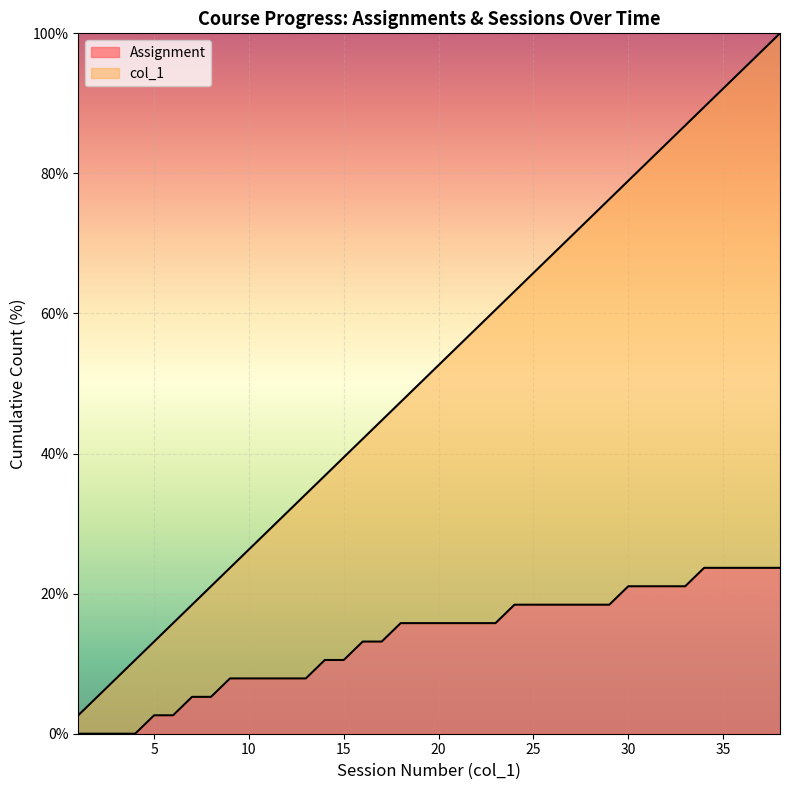

The Assignment series shows 7.9 at 10. True or false?

True